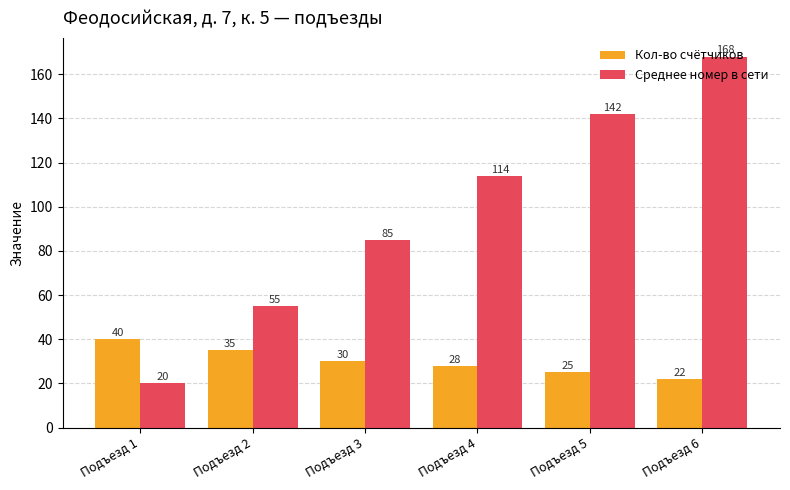

At how many categories does at least one series exceed 63?

4